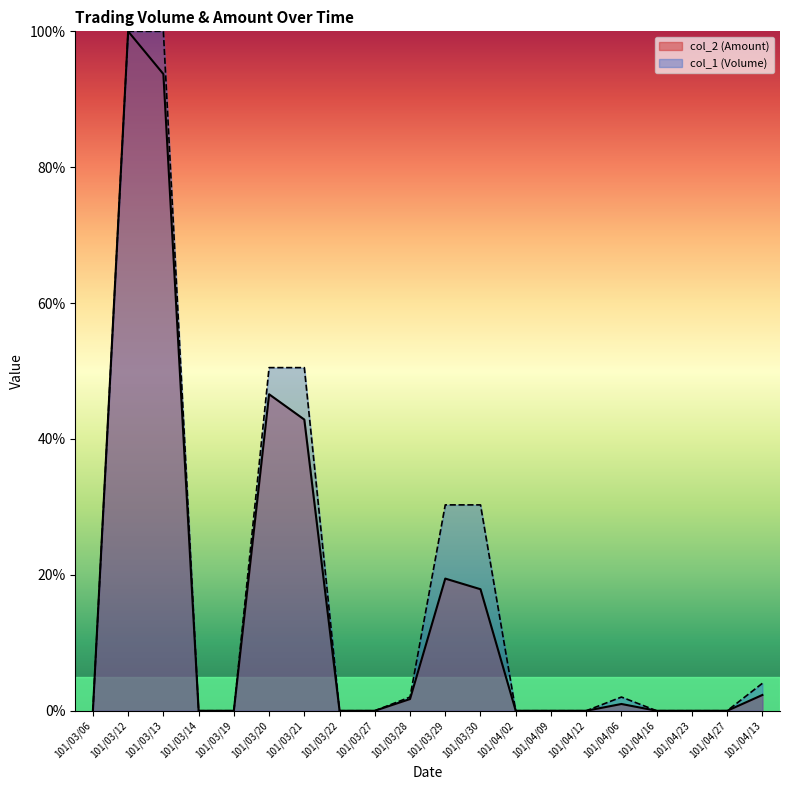

Is the value of col_1 (Volume) at 101/04/16 greater than the value of col_2 (Amount) at 101/03/12?

No